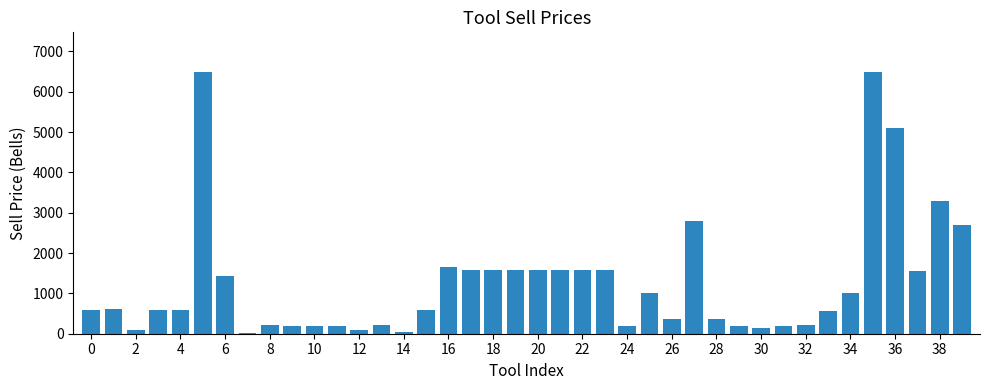

How many values are below 600?

17